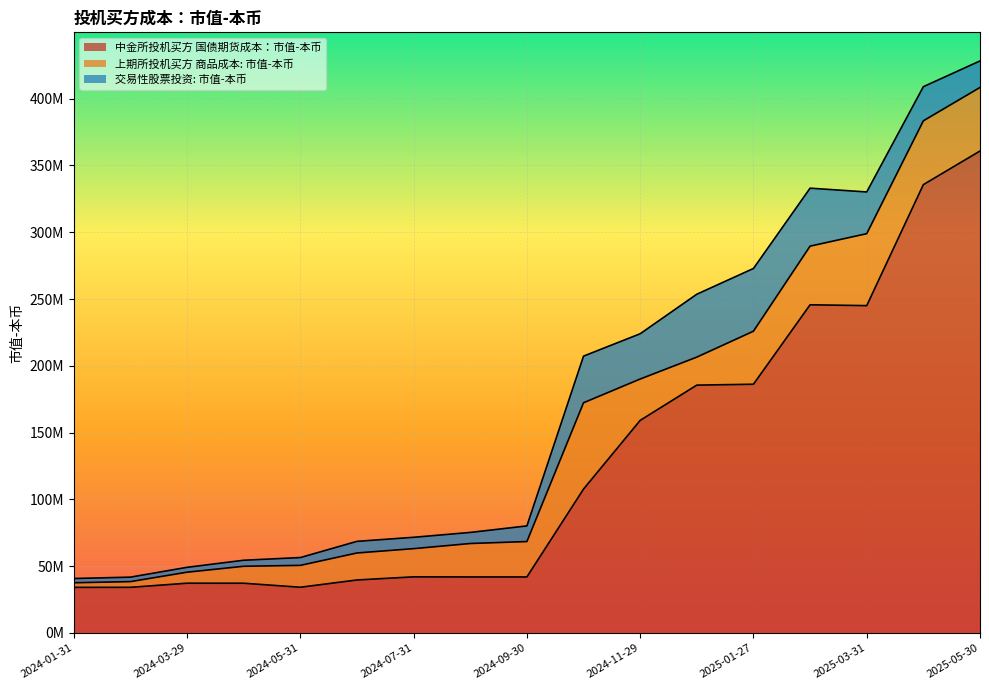

True or false: 中金所投机买方 国债期货成本：市值-本币 has a value of 41921150.0 at 2024-08-30.

True